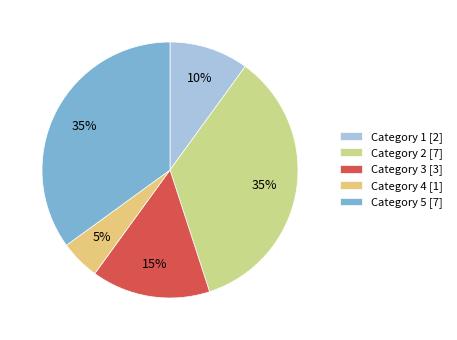

Count the number of slices in the pie.

5